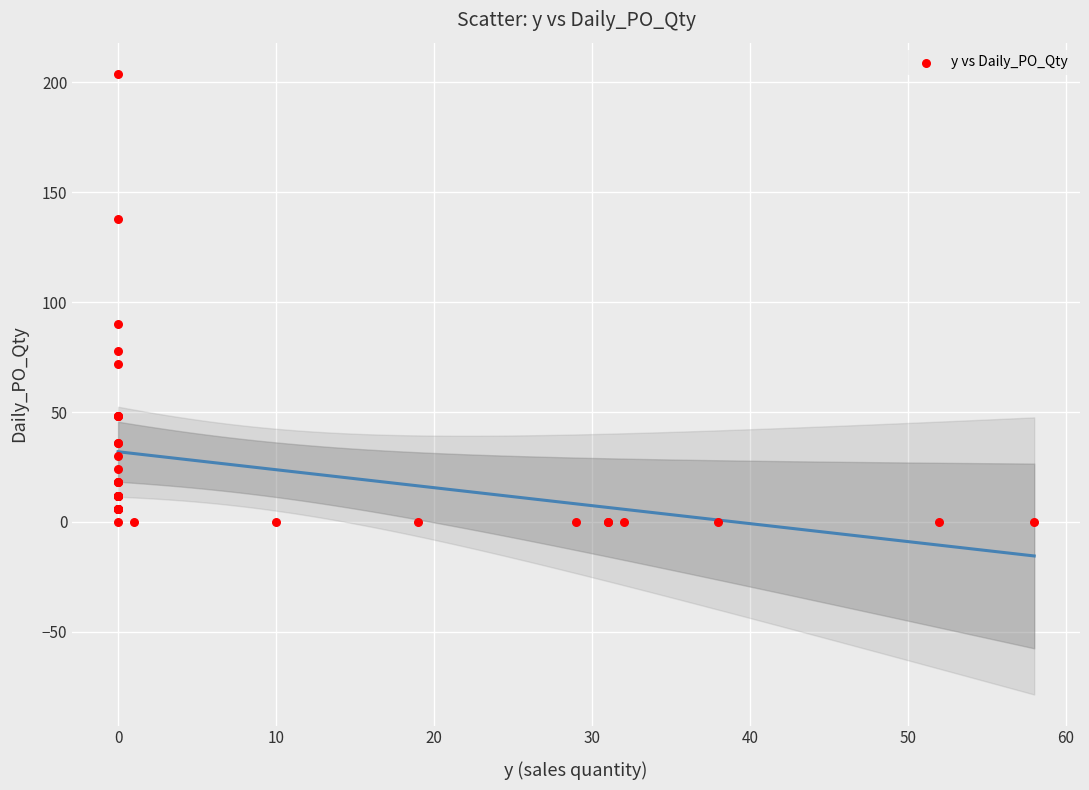

What Y value in the scatter plot is closest to 102?

90